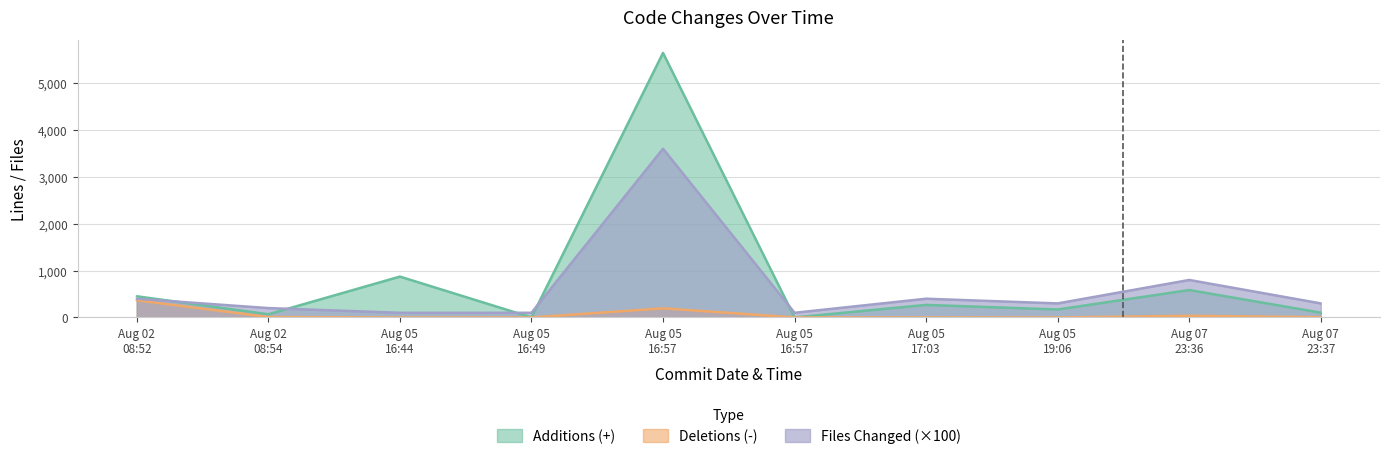

What is the value of the Deletions (-) point at the 4th from the left?

1